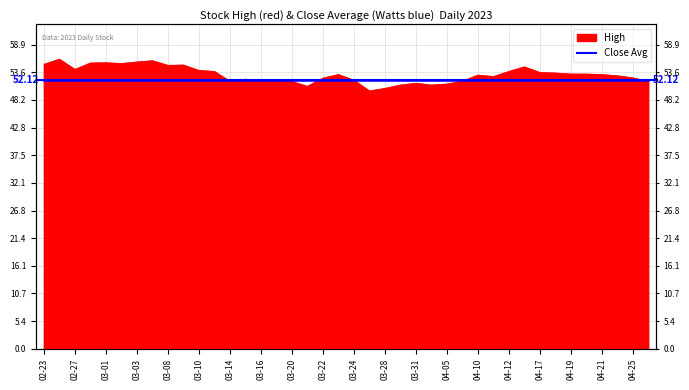

How many lines are shown in the chart?

1